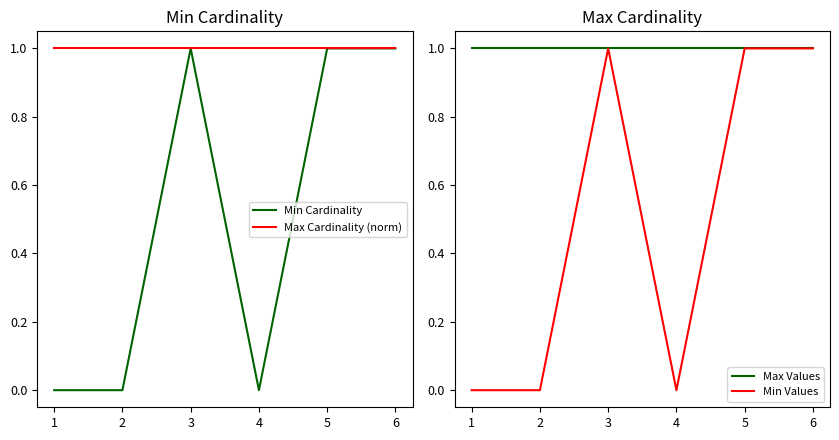

Rank the series at 5 from lowest to highest value.

Min Cardinality, Max Cardinality (norm), Max Values, Min Values